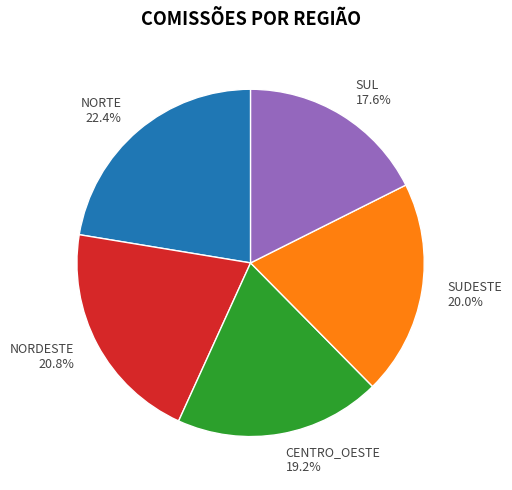

How many segments does this pie chart have?

5